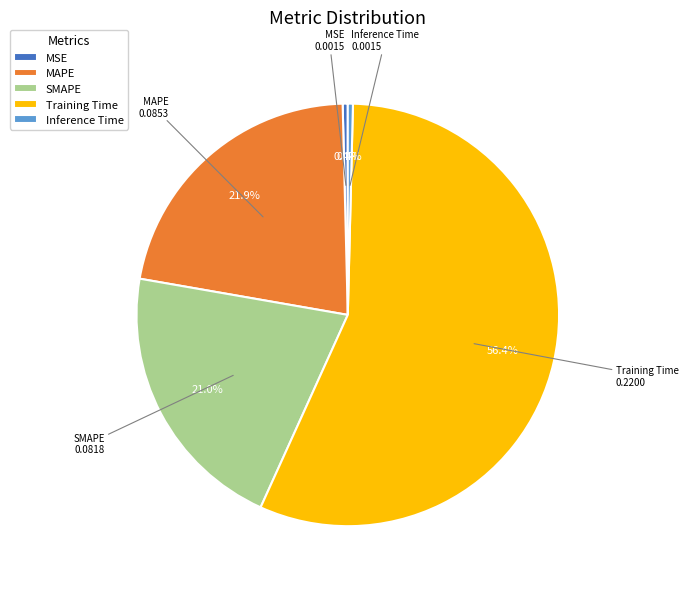

Does any single category account for the majority?

Yes